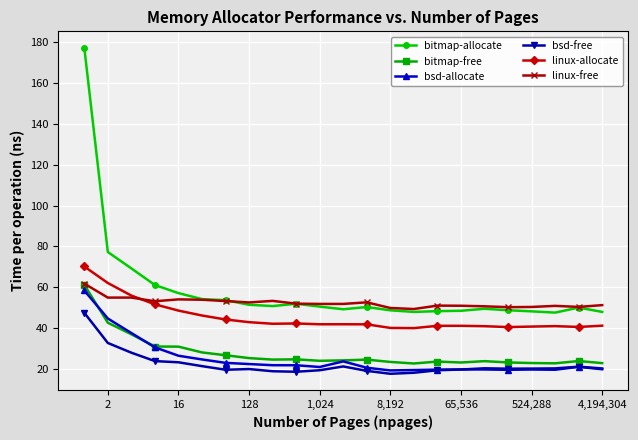

Which series has the largest total across all categories?

bitmap-allocate